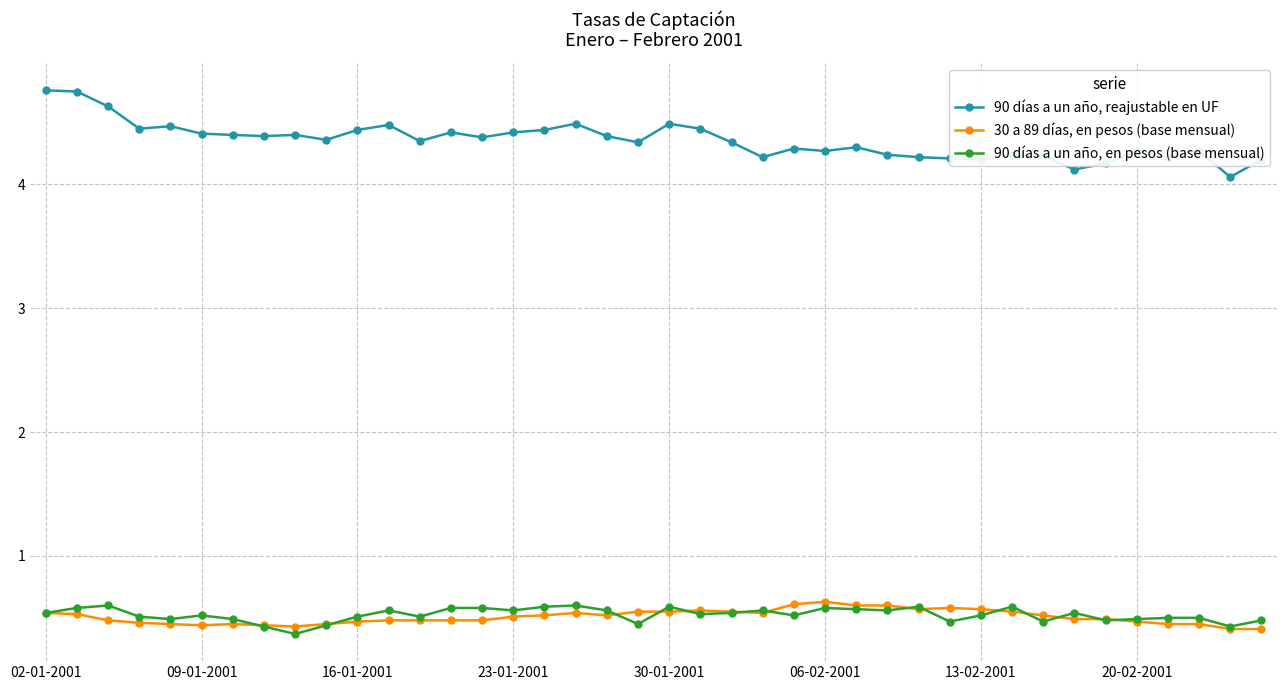

What is the difference between the maximum and minimum values in the 90 días a un año, en pesos (base mensual) series?

0.2